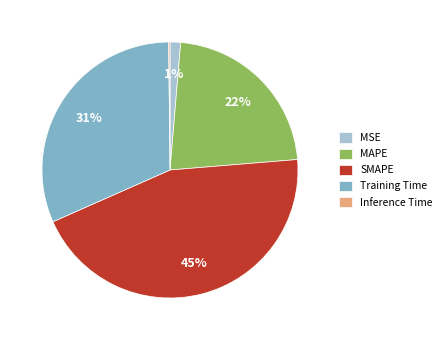

Is there a majority slice in this chart?

No